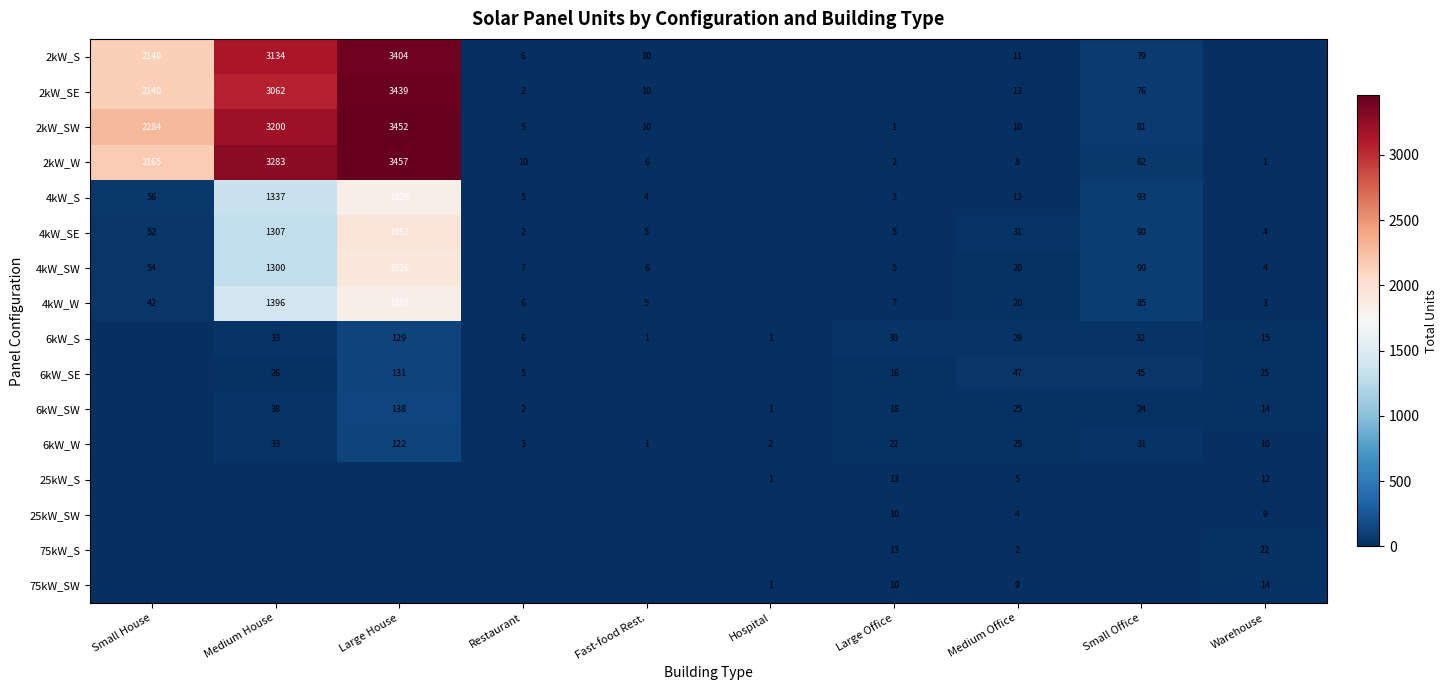

What is the sum of the 4kW_SW values at Restaurant and Medium House?

1307